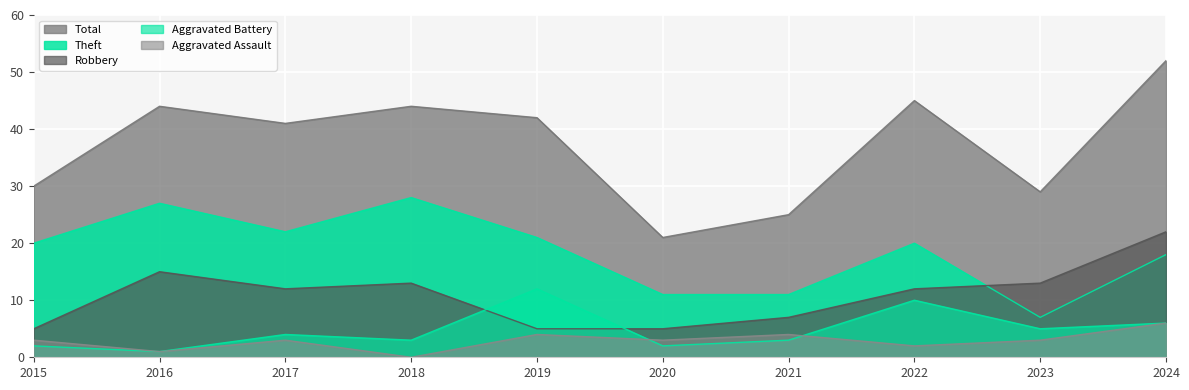

Rank the series by their maximum value, from lowest to highest.

Aggravated Assault, Aggravated Battery, Robbery, Theft, Total